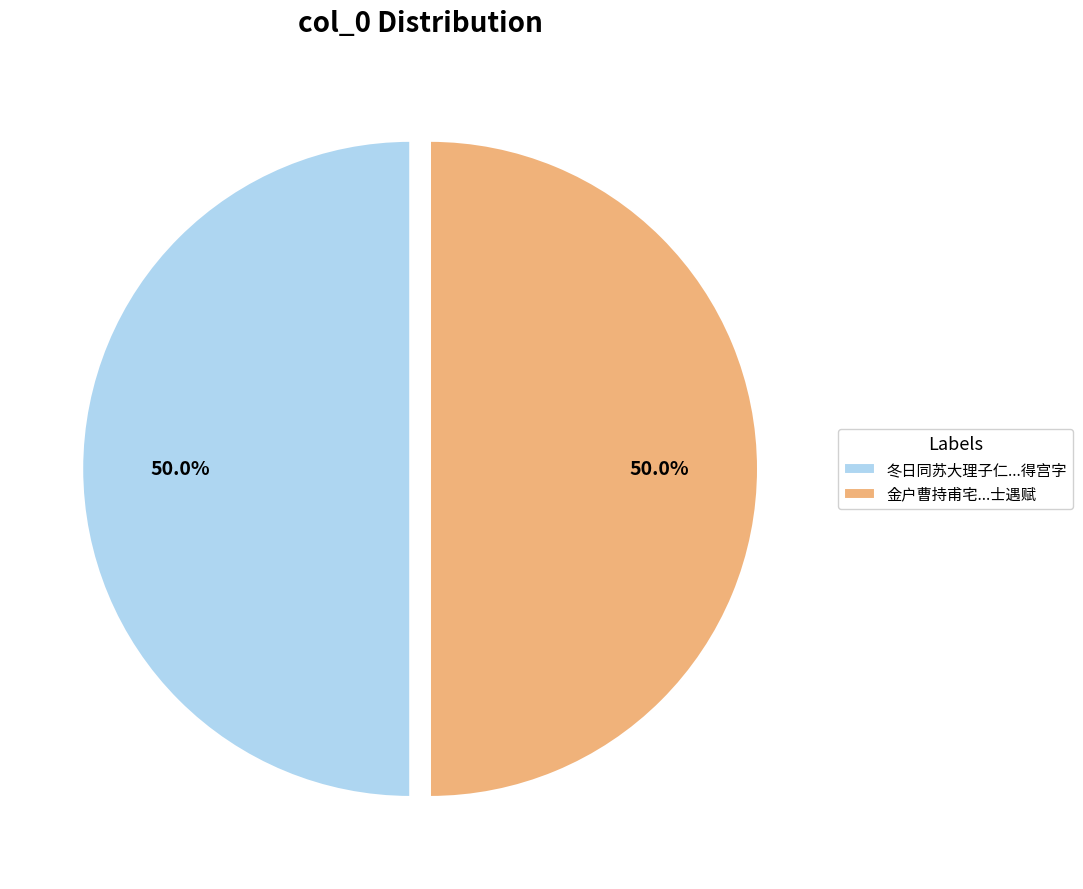

What is the ratio of the value at 冬日同苏大理子仁...得宫字 to the value at 金户曹持甫宅...士遇赋?

1.0